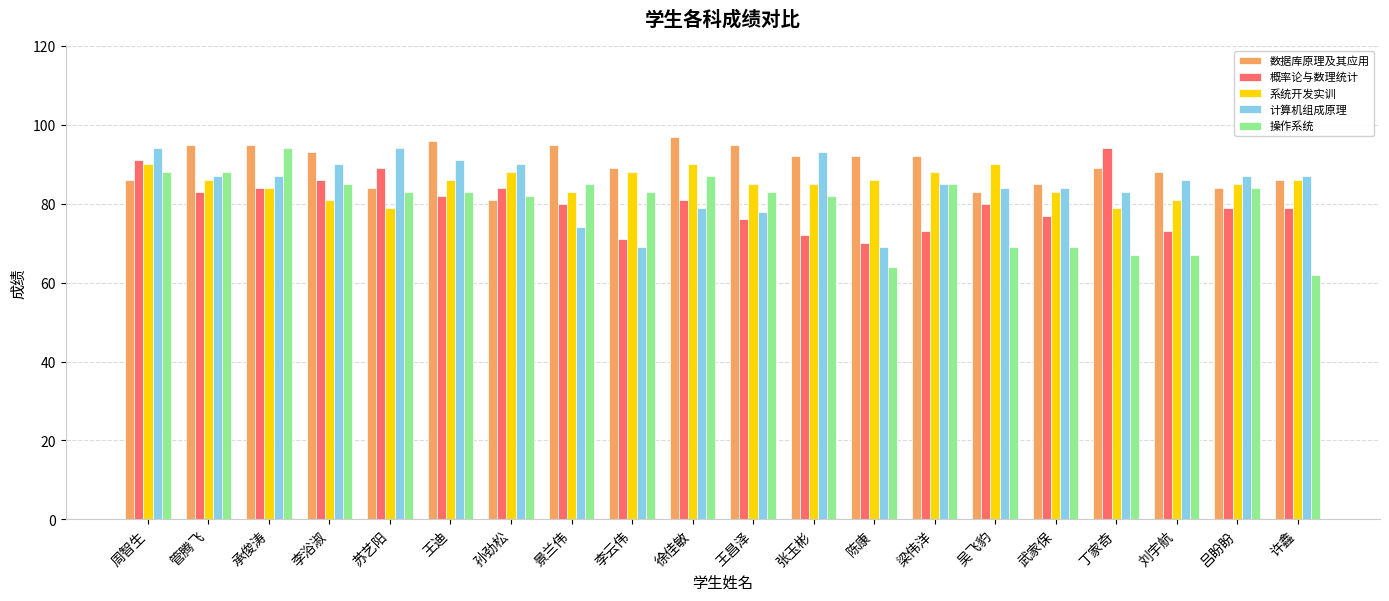

Reading right to left, what are all the values shown in this chart?

数据库原理及其应用: 86	84	88	89	85	83	92	92	92	95	97	89	95	81	96	84	93	95	95	86
概率论与数理统计: 79	79	73	94	77	80	73	70	72	76	81	71	80	84	82	89	86	84	83	91
系统开发实训: 86	85	81	79	83	90	88	86	85	85	90	88	83	88	86	79	81	84	86	90
计算机组成原理: 87	87	86	83	84	84	85	69	93	78	79	69	74	90	91	94	90	87	87	94
操作系统: 62	84	67	67	69	69	85	64	82	83	87	83	85	82	83	83	85	94	88	88